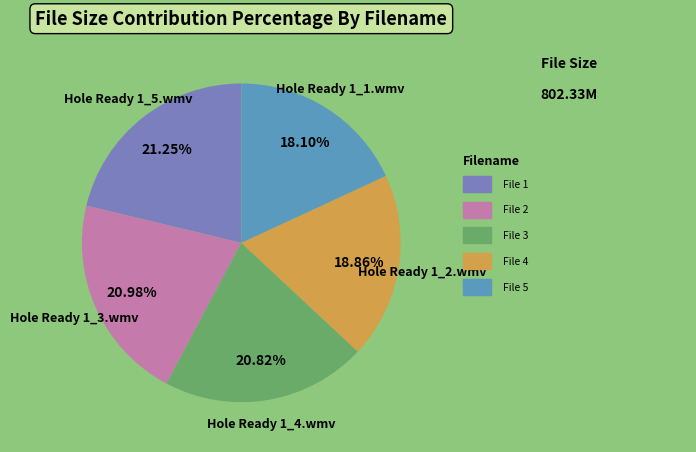

Is the sum of Hole Ready 1_1.wmv and Hole Ready 1_5.wmv greater than half?

No